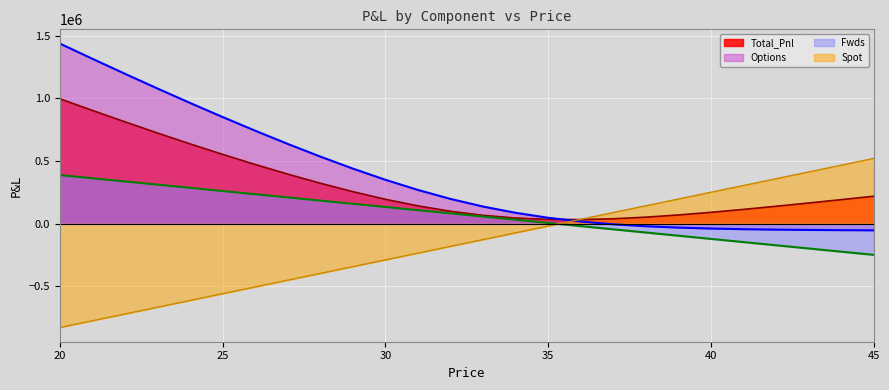

How many intersections are there between Spot and Total_Pnl?

1